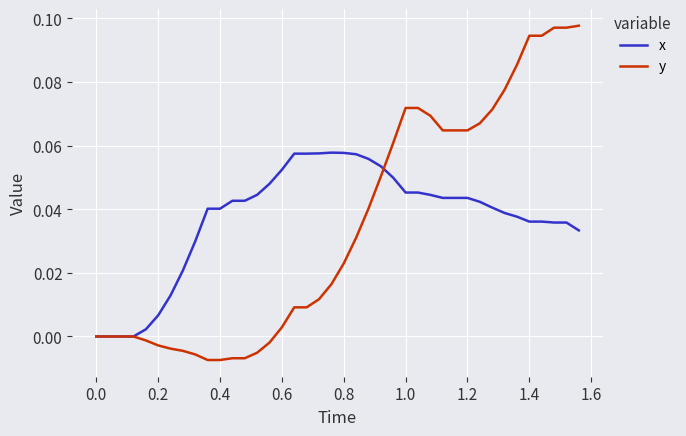

Which series has the largest range (max minus min)?

y